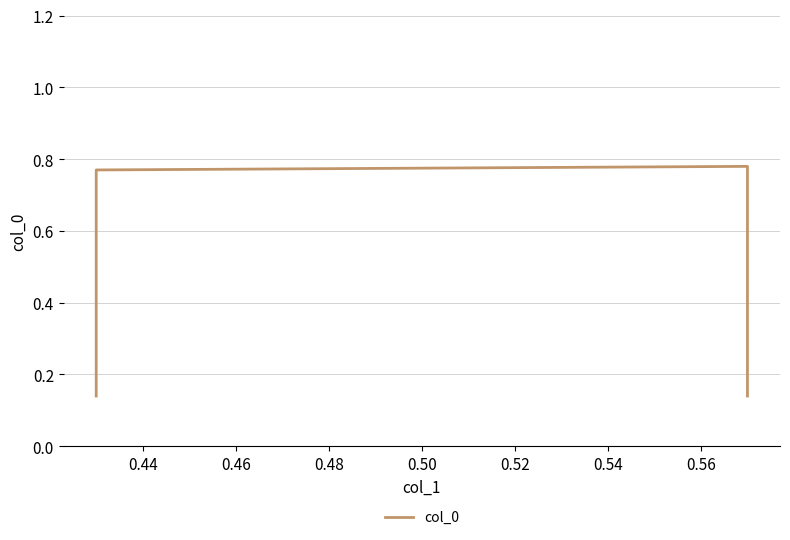

Is it true that the value at 0.46 is 0.2?

False